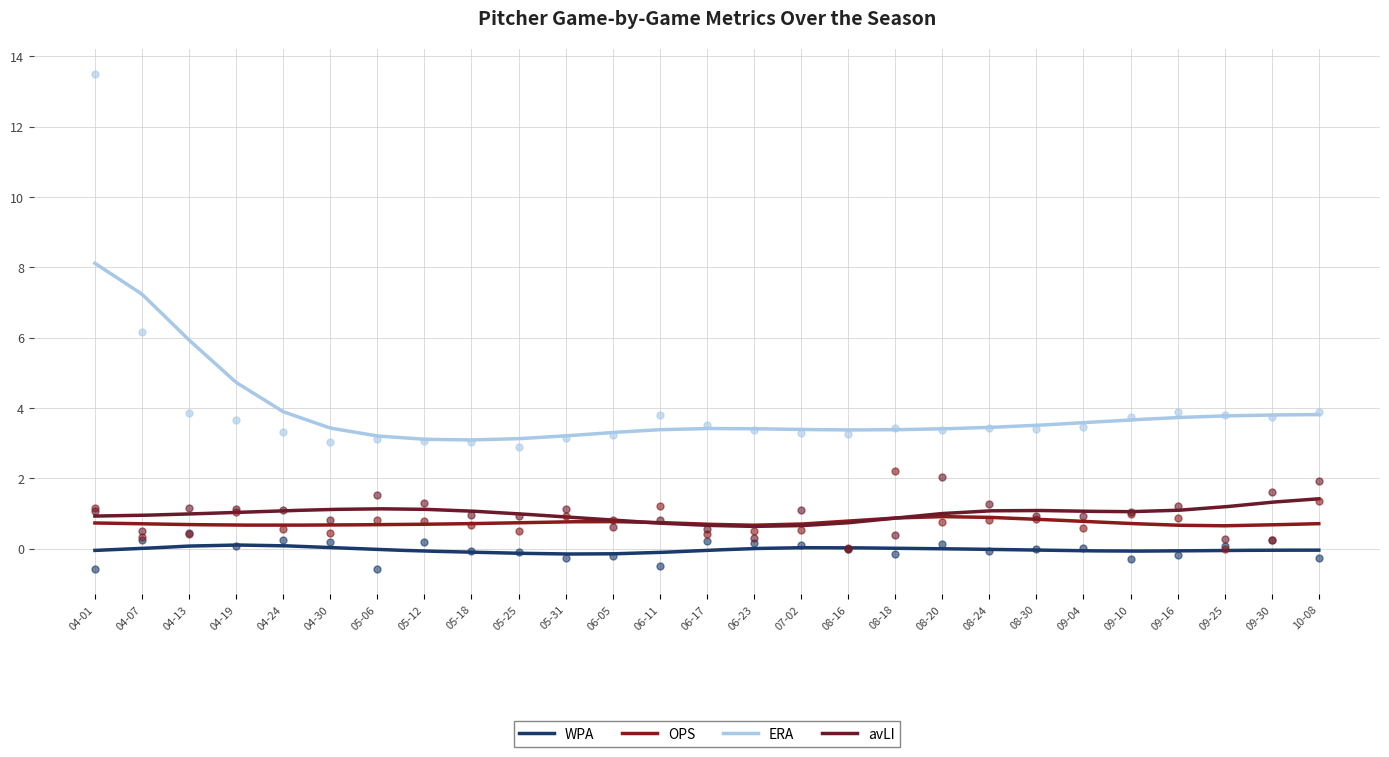

At how many categories does at least one series exceed 10?

1